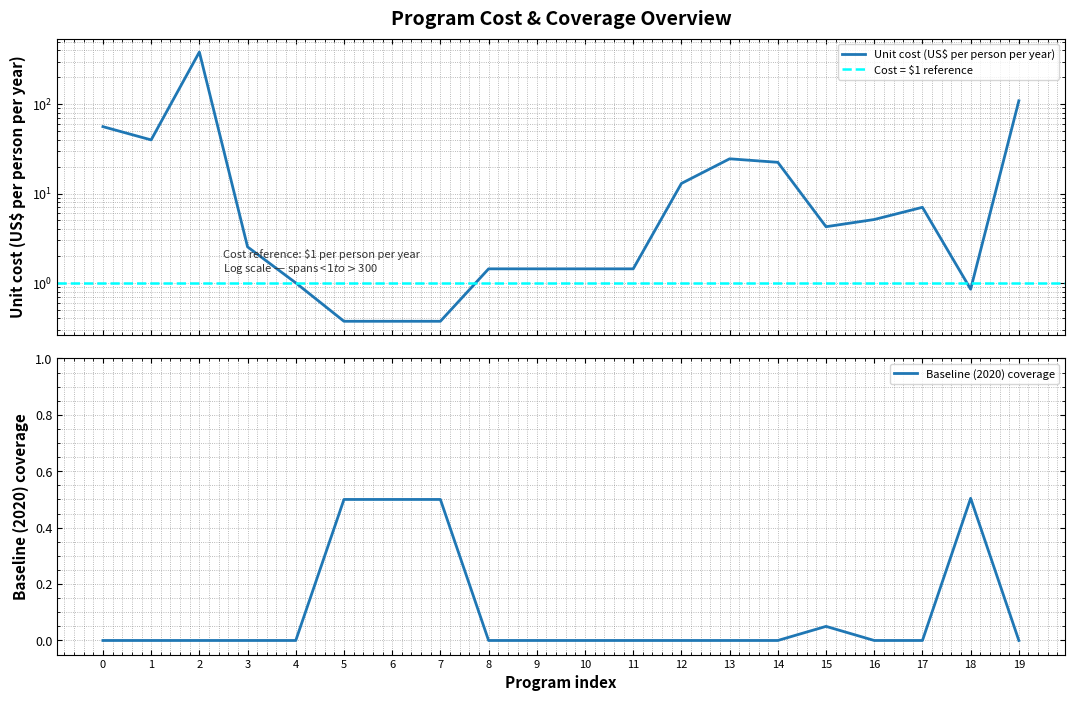

How many data points in unit_cost are above 4?

10